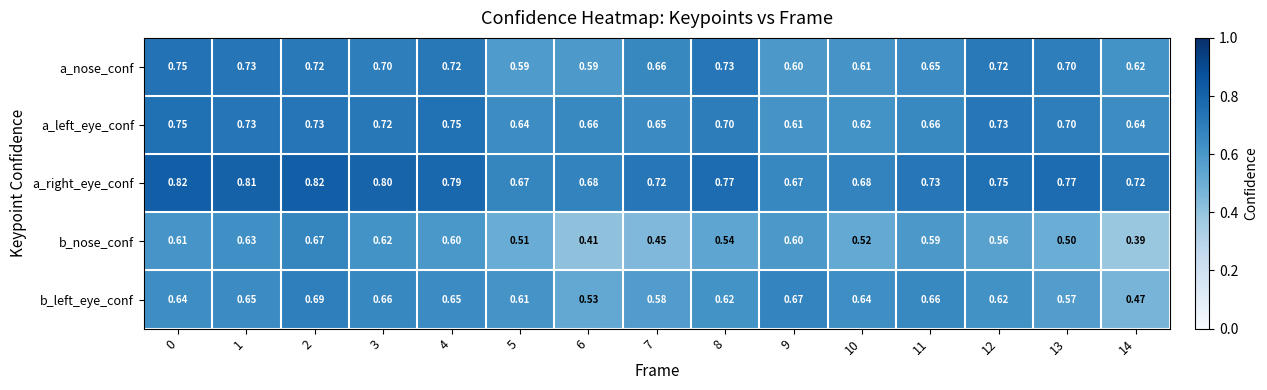

Which series has the widest spread of values?

b_nose_conf